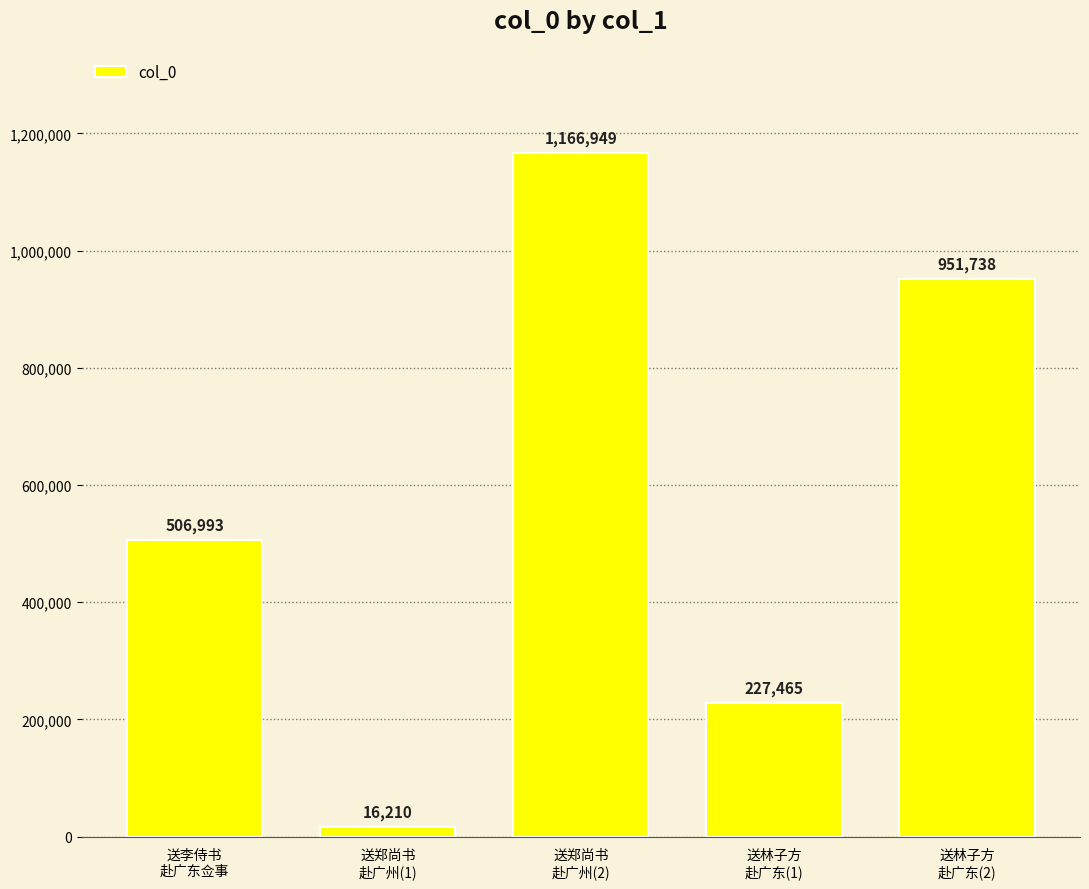

What is the difference between the second highest and second lowest values?

724273